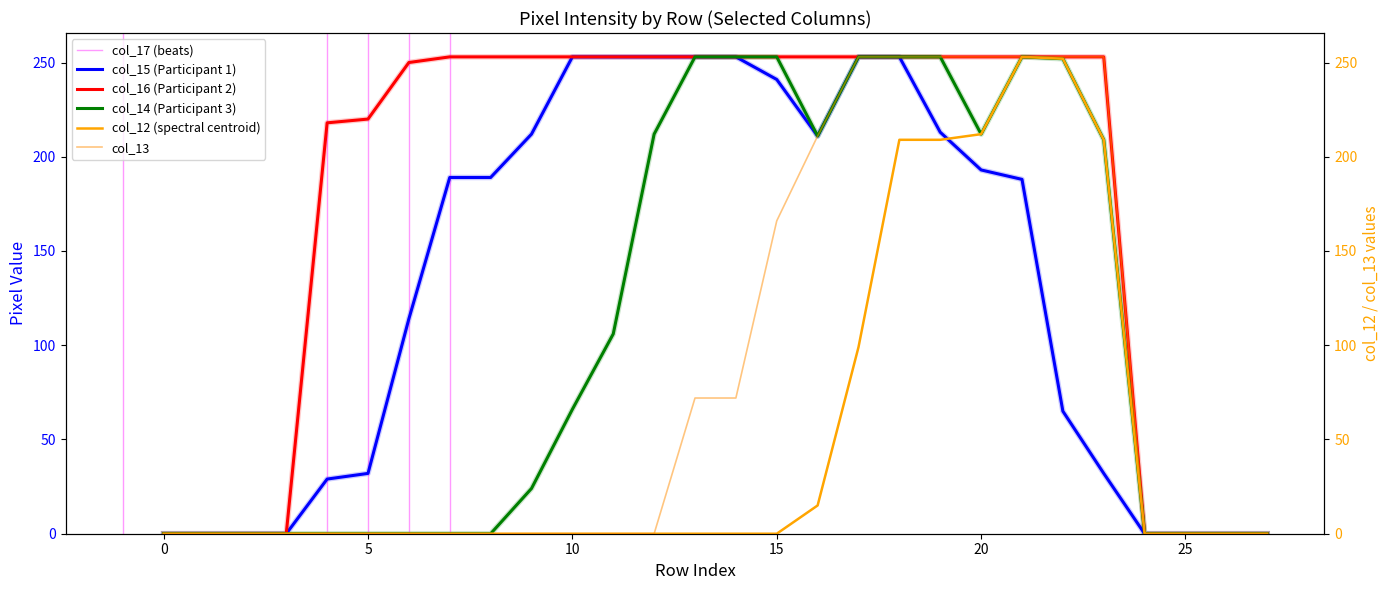

What is the highest value of the col_14 (Participant 3) series?

253